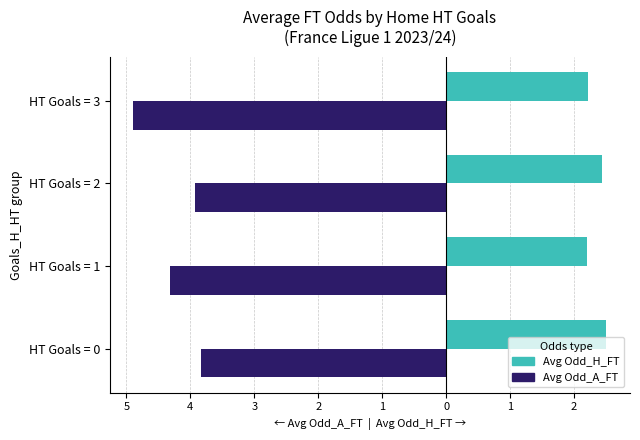

What is the maximum value for Avg Odd_H_FT?

2.5